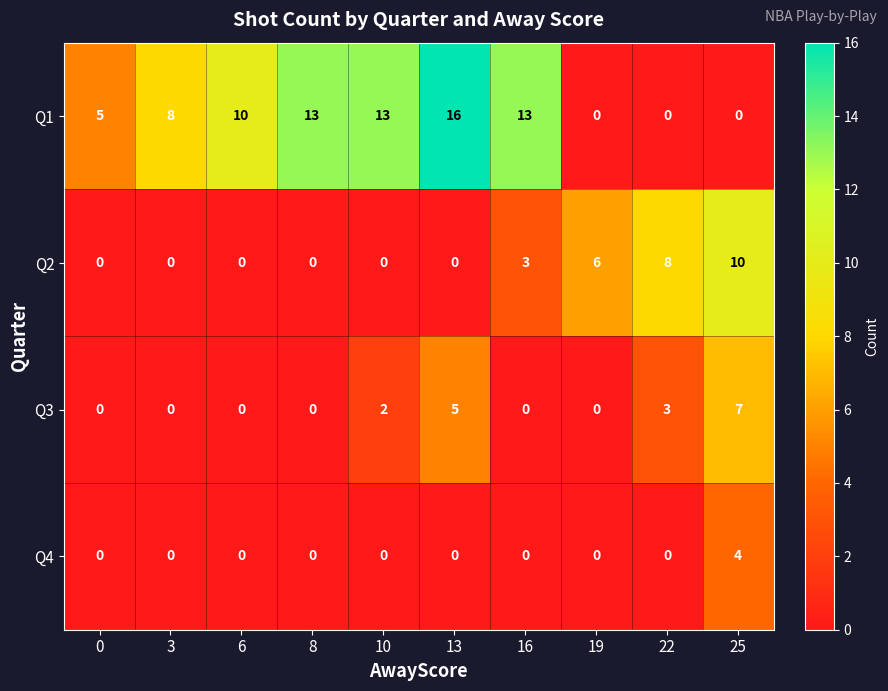

Rank the series by their maximum value, from lowest to highest.

Q4, Q3, Q2, Q1